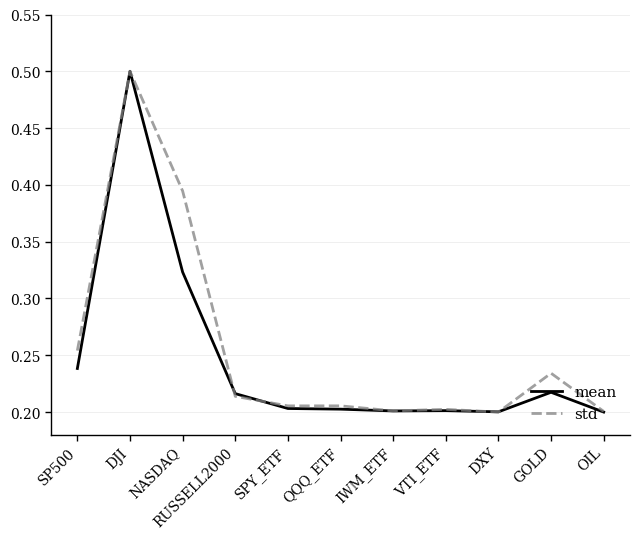

What is the total value across all series at DJI?

1.0